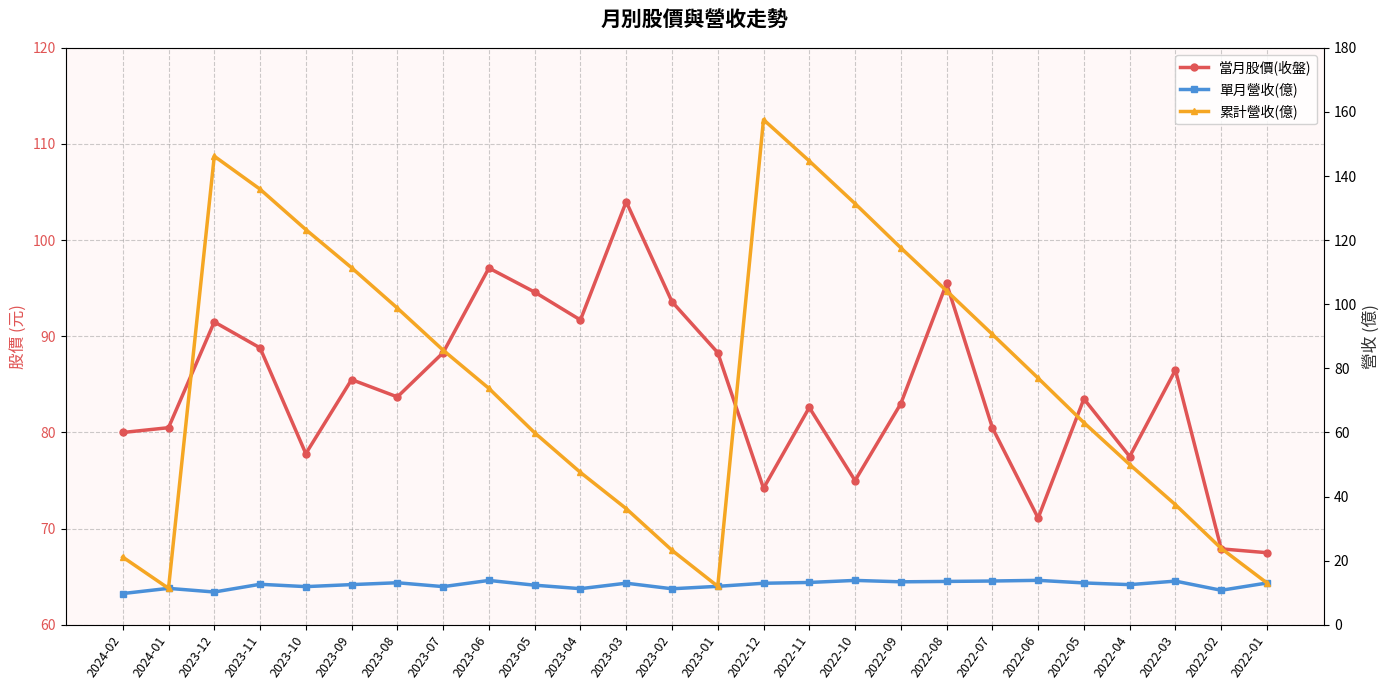

Does the chart have visible grid lines?

Yes